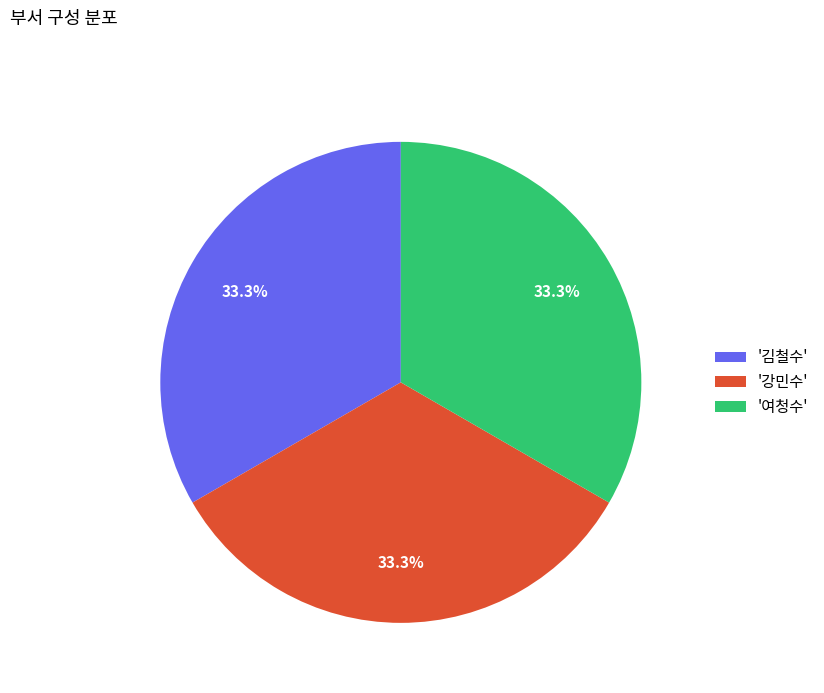

Does any single category account for the majority?

No